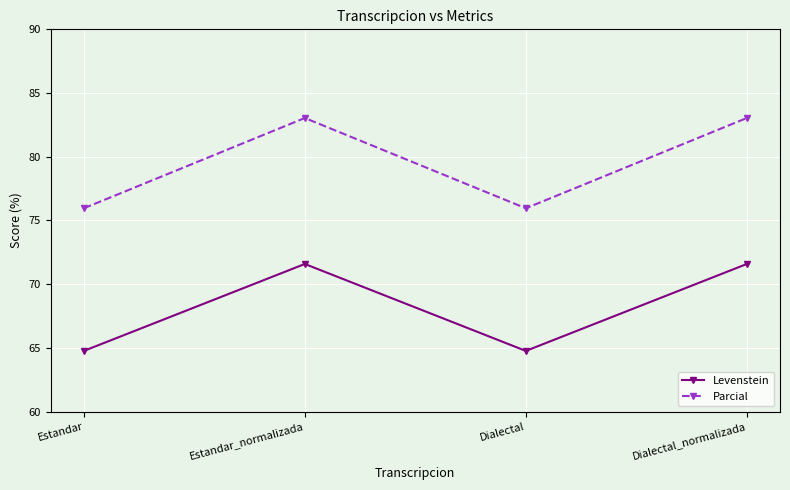

Reading left to right, transcribe all the data shown in this chart.

Levenstein: Estandar=64.8	Estandar_normalizada=71.6	Dialectal=64.8	Dialectal_normalizada=71.6
Parcial: Estandar=76.0	Estandar_normalizada=83.0	Dialectal=76.0	Dialectal_normalizada=83.0